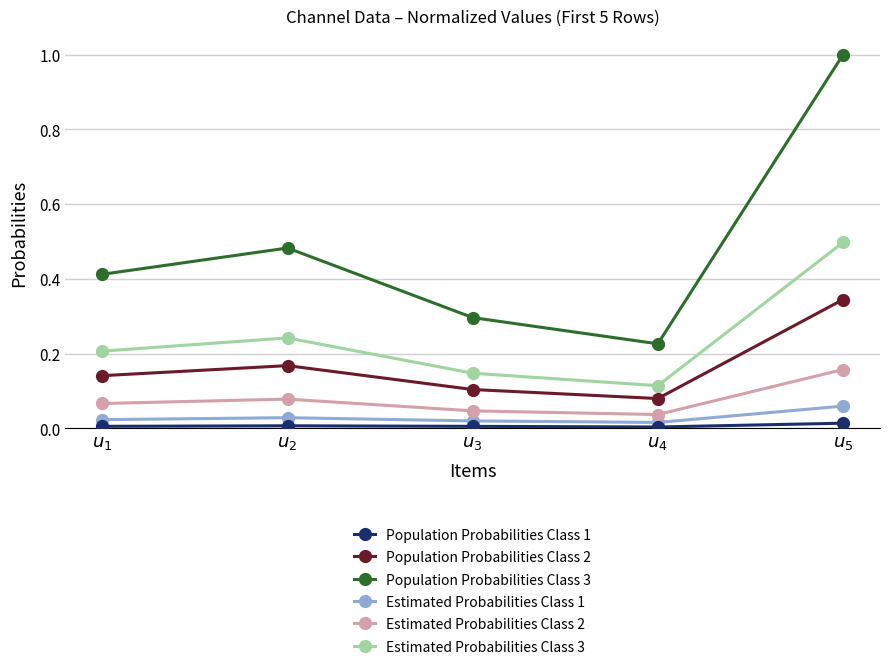

Which label corresponds to the largest value in the chart?

$u_5$